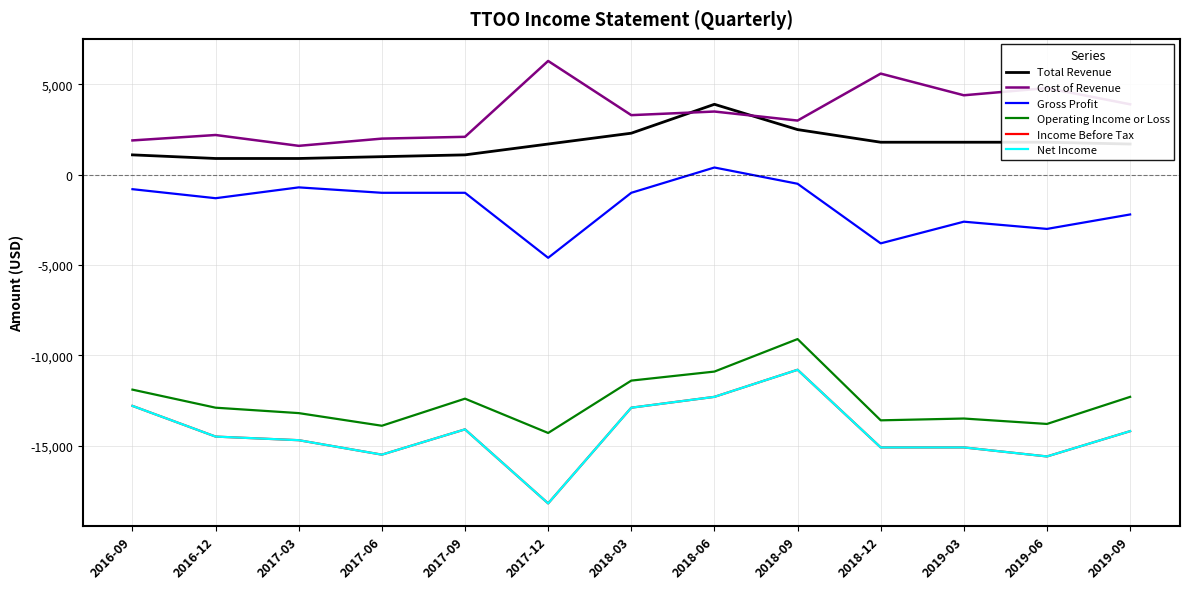

Does the chart have visible grid lines?

Yes